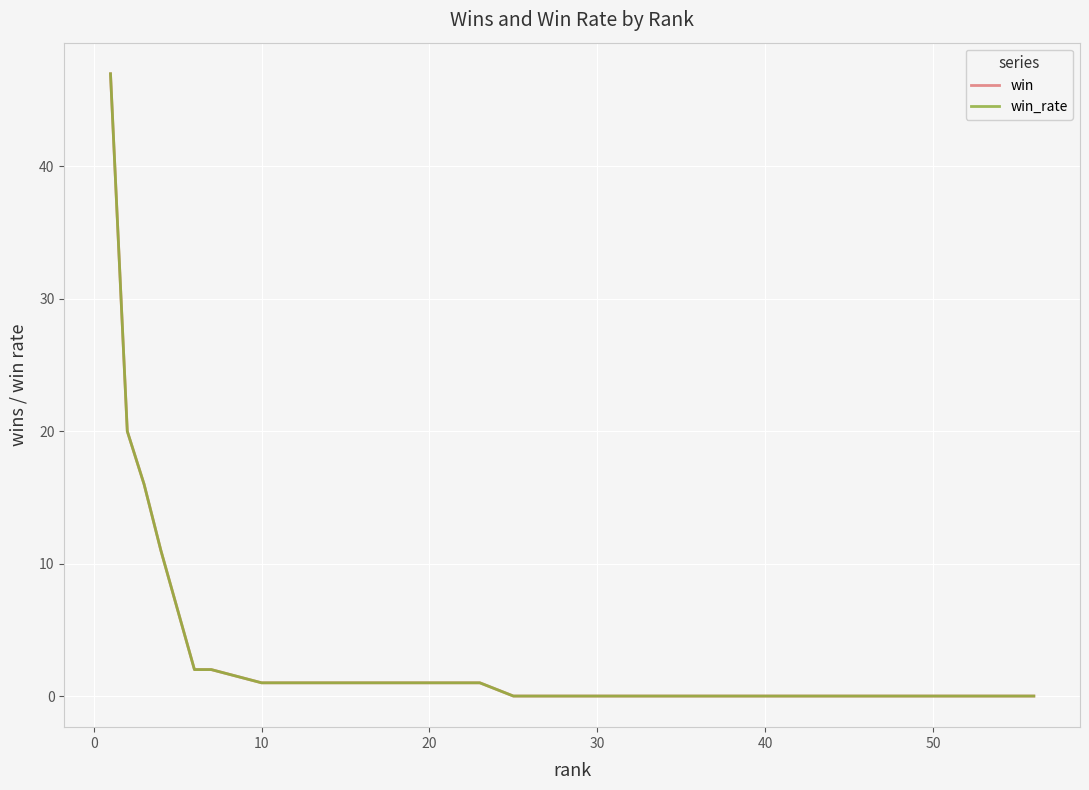

True or false: win has more than 0 interior local peaks.

False